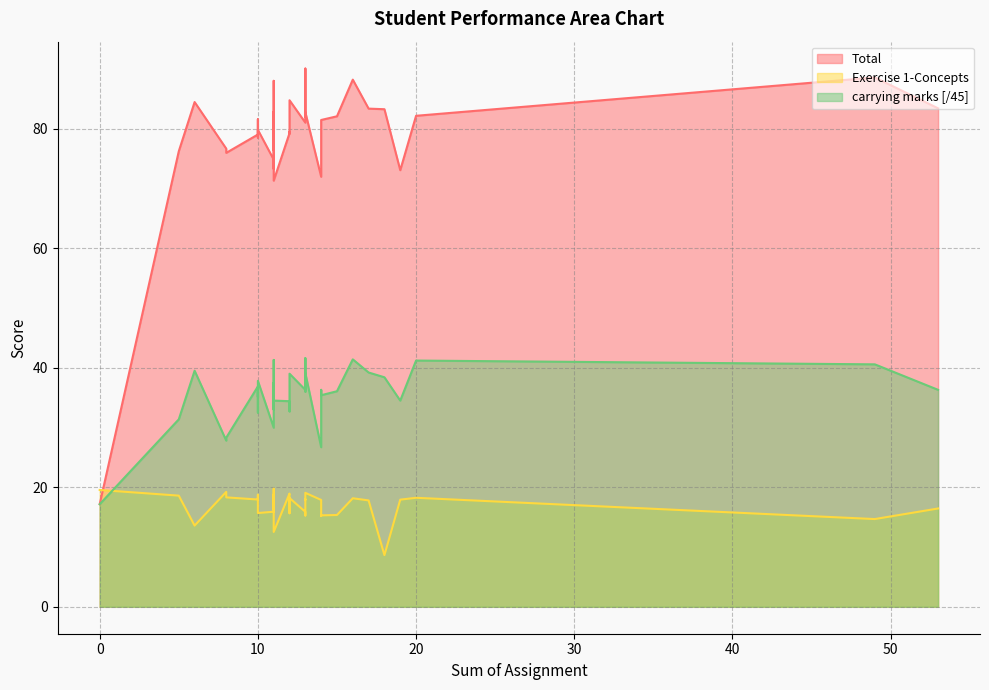

How many lines are shown in the chart?

3